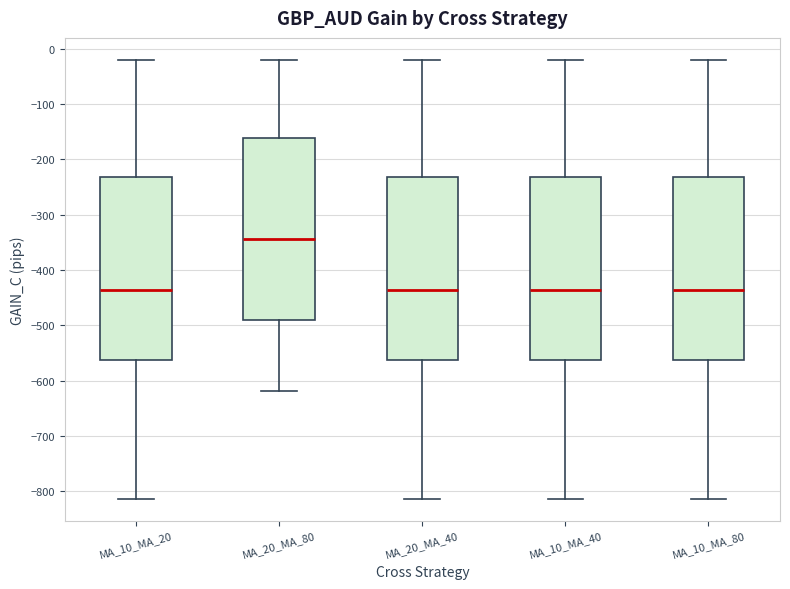

Reading left to right, read every box against the y-axis: the position of its median line, the range the box covers, and the ends of its whiskers. The values are not printed on the chart, so give them approximately, as read against the axis.

MA_10_MA_20: median -440, box -560 to -230, whiskers -810 to -20
MA_20_MA_80: median -340, box -490 to -160, whiskers -620 to -20
MA_20_MA_40: median -440, box -560 to -230, whiskers -810 to -20
MA_10_MA_40: median -440, box -560 to -230, whiskers -810 to -20
MA_10_MA_80: median -440, box -560 to -230, whiskers -810 to -20